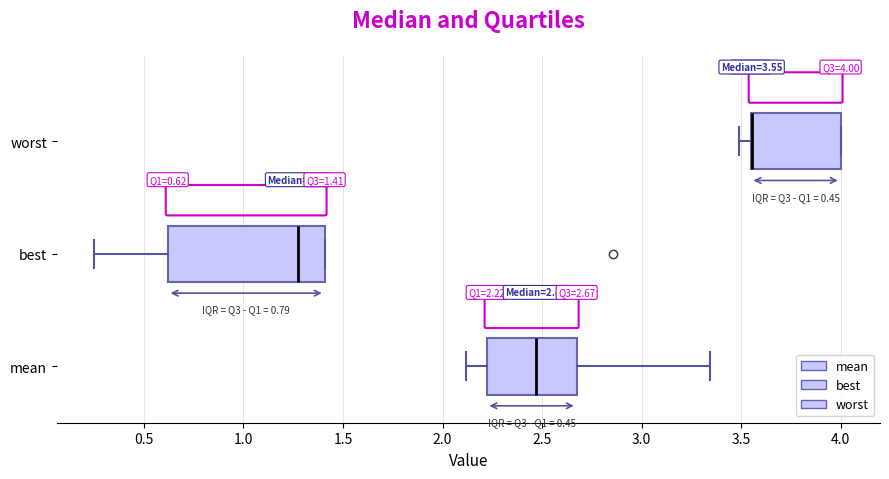

Which box is the widest, from its left edge to its right edge?

best